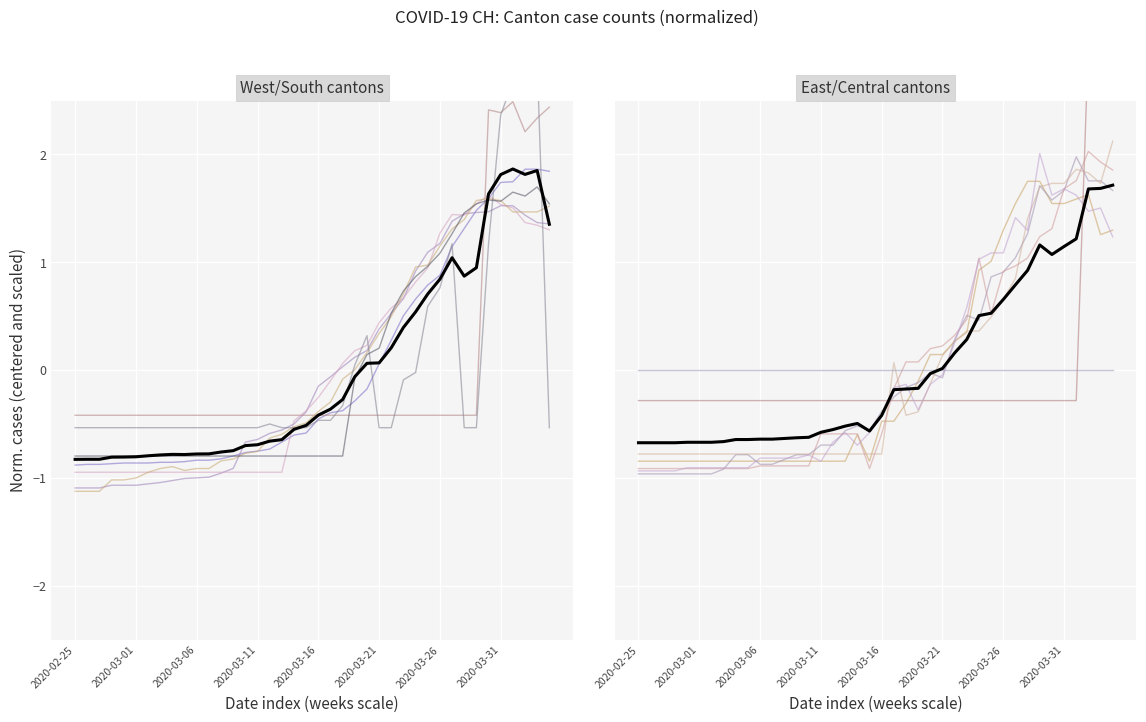

Reading right to left, extract all data points from this chart.

1.8	1.9	1.9	1.7	1.7	1.6	1.5	1.3	1.1	0.9	0.8	0.7	0.5	0.3	0.1	-0.2	-0.3	-0.4	-0.4	-0.5	-0.6	-0.6	-0.7	-0.7	-0.8	-0.8	-0.8	-0.8	-0.8	-0.8	-0.8	-0.9	-0.9	-0.9	-0.9	-0.9	-0.9	-0.9	-0.9	-0.9